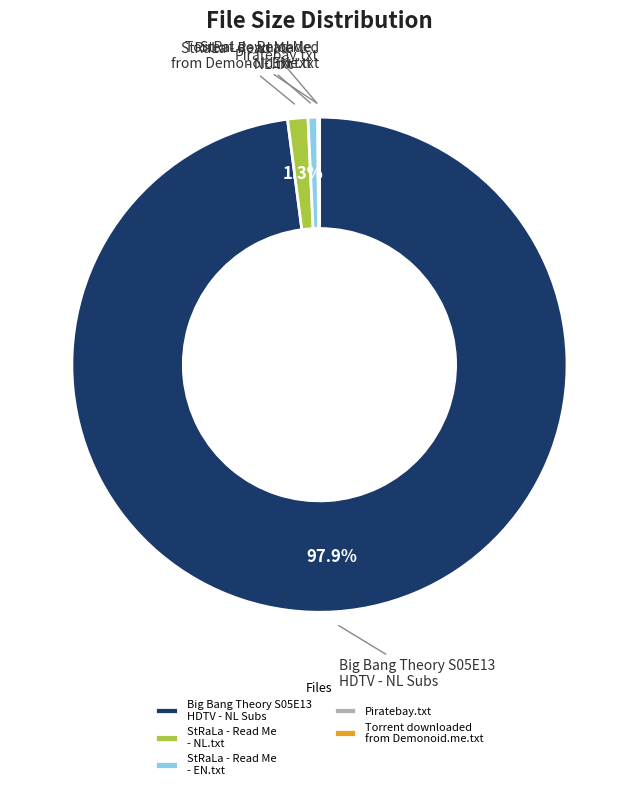

Which category has the biggest portion of the pie?

Big Bang Theory S05E13 HDTV - NL Subs